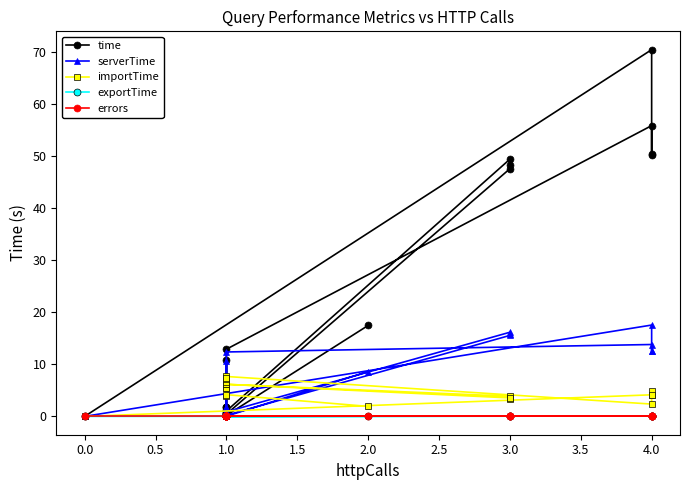

Reading right to left, what are all the values shown in this chart?

time: 17.5	0.2	0.4	0.7	1.2	0.7	1.0	49.5	48.3	47.6	0.4	1.7	10.9	1.9	12.9	55.9	50.3	50.5	70.5	0.0
serverTime: 8.6	0.0	0.2	0.6	1.0	0.5	0.9	16.2	15.8	15.6	0.2	1.5	10.6	1.7	12.4	13.8	12.5	12.6	17.6	0.0
importTime: 1.9	4.2	7.3	4.0	7.3	6.7	6.2	3.6	3.3	3.9	6.2	5.4	5.5	6.9	7.7	2.4	4.1	4.8	4.2	0.0
exportTime: 0.0	0.0	0.0	0.0	0.0	0.0	0.0	0.0	0.0	0.0	0.0	0.0	0.0	0.0	0.0	0.1	0.0	0.0	0.1	0.0
errors: 0.0	0.0	0.0	0.0	0.0	0.0	0.0	0.0	0.0	0.0	0.0	0.0	0.0	0.0	0.0	0.0	0.0	0.0	0.0	0.0